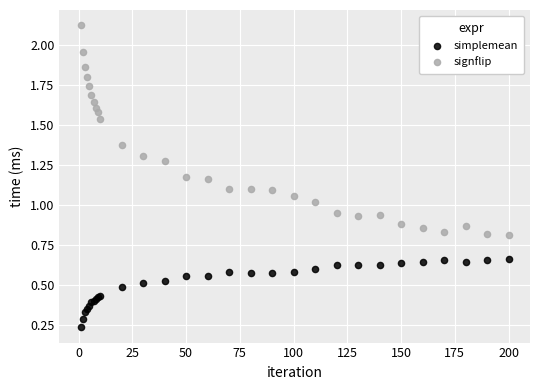

Which series contains the highest Y value?

signflip